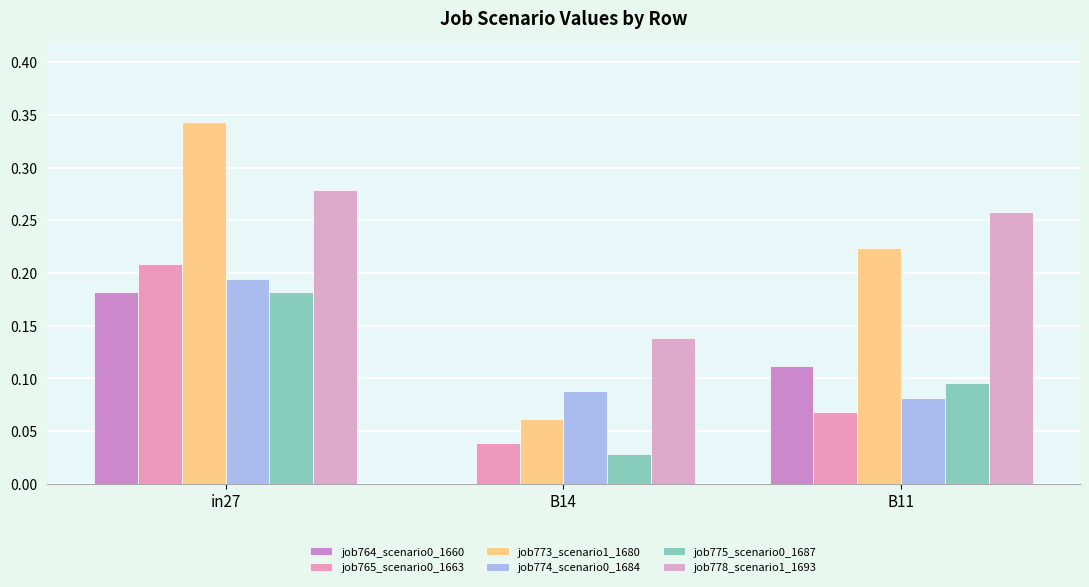

Between in27 and B14, which series saw the biggest shift?

job773_scenario1_1680